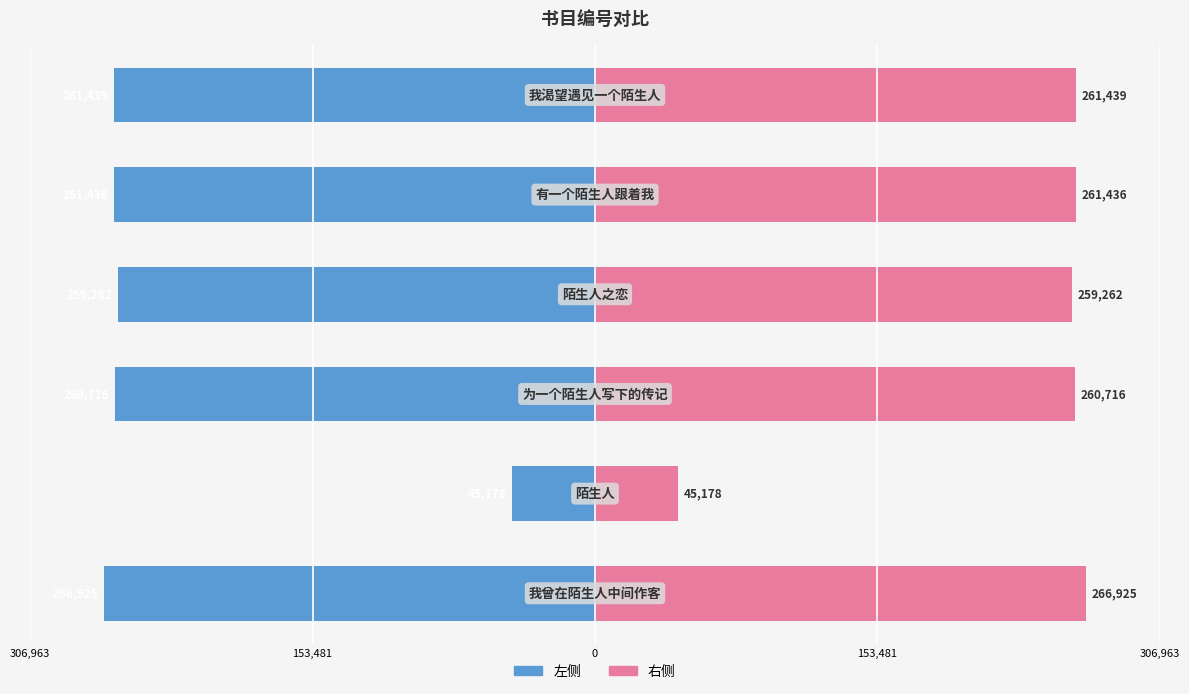

Which series has the largest total across all categories?

col_0 (right)